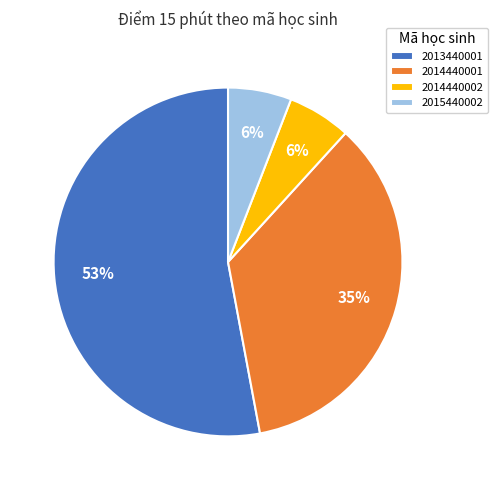

True or false: 2014440002 accounts for 6% of the total.

True